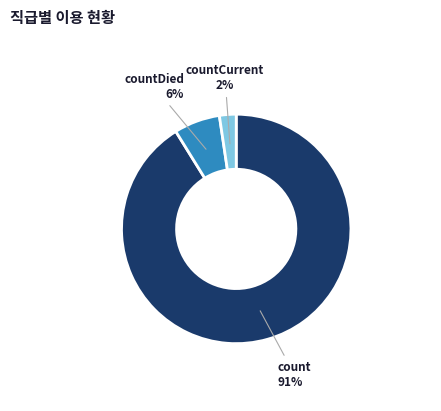

Which slice is the largest?

count